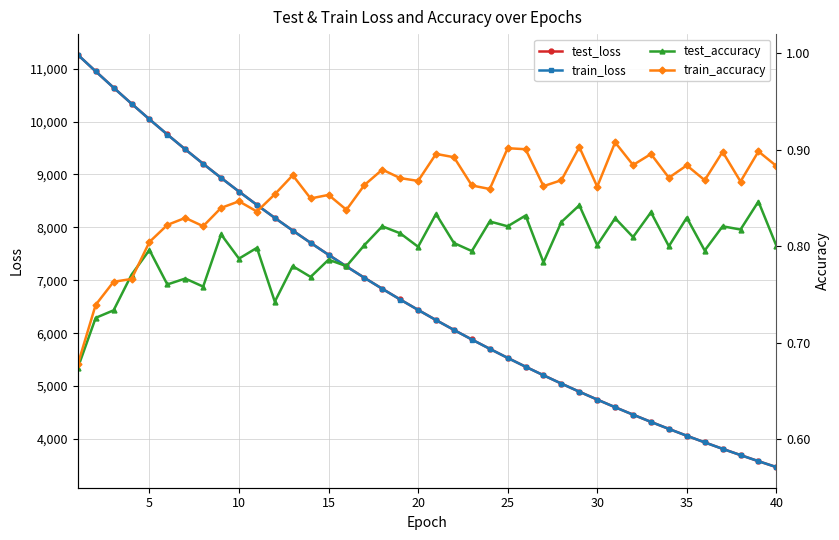

Is the value of test_loss at 40 greater than the value of train_loss at 20?

No